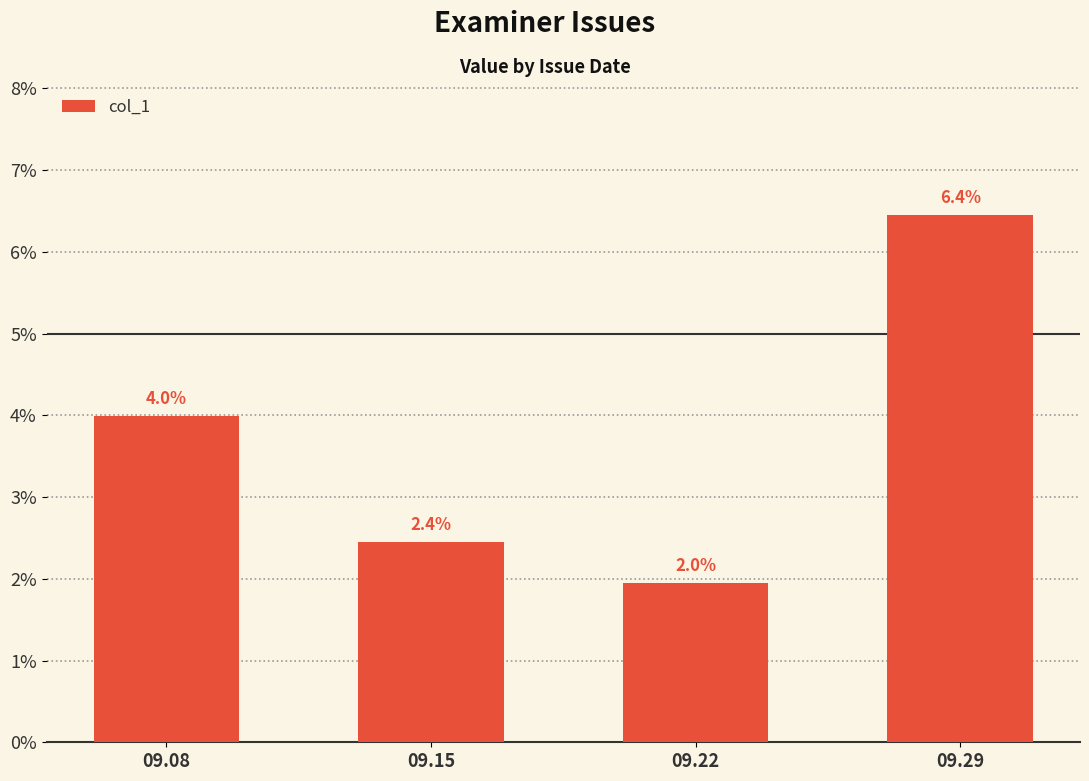

At which category does the chart reach its peak across all series?

09.29